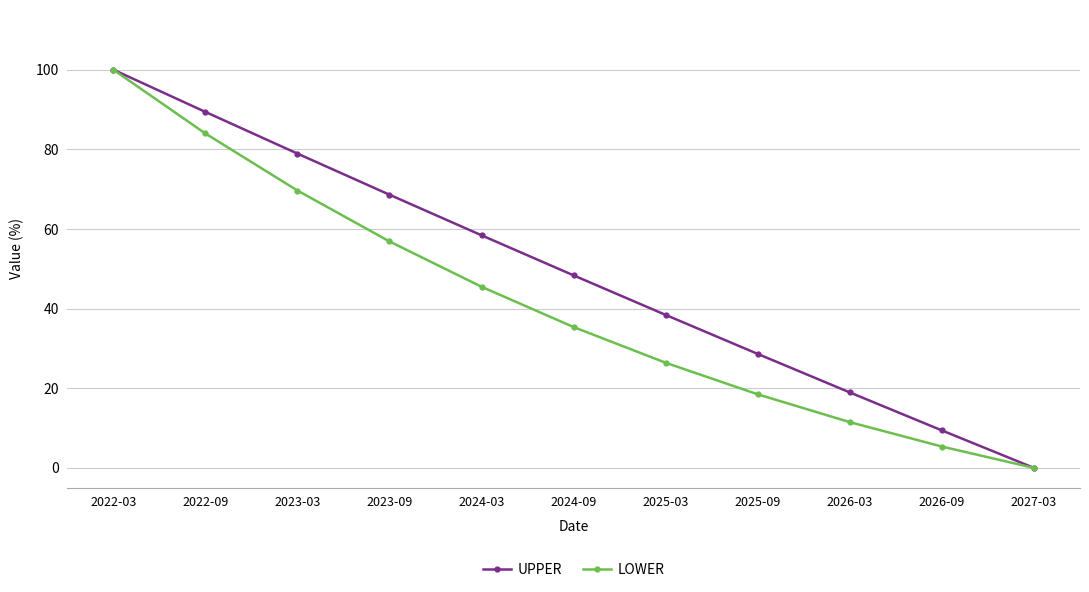

Rank the categories by LOWER value from highest to lowest.

2022-03, 2022-09, 2023-03, 2023-09, 2024-03, 2024-09, 2025-03, 2025-09, 2026-03, 2026-09, 2027-03